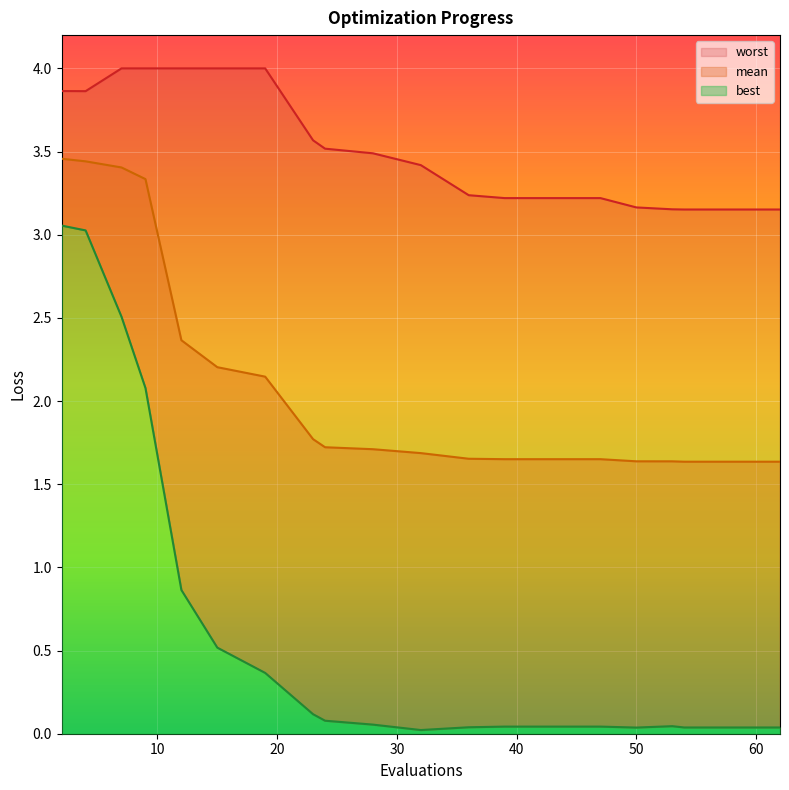

List the series in order of their overall mean, highest first.

worst, mean, best